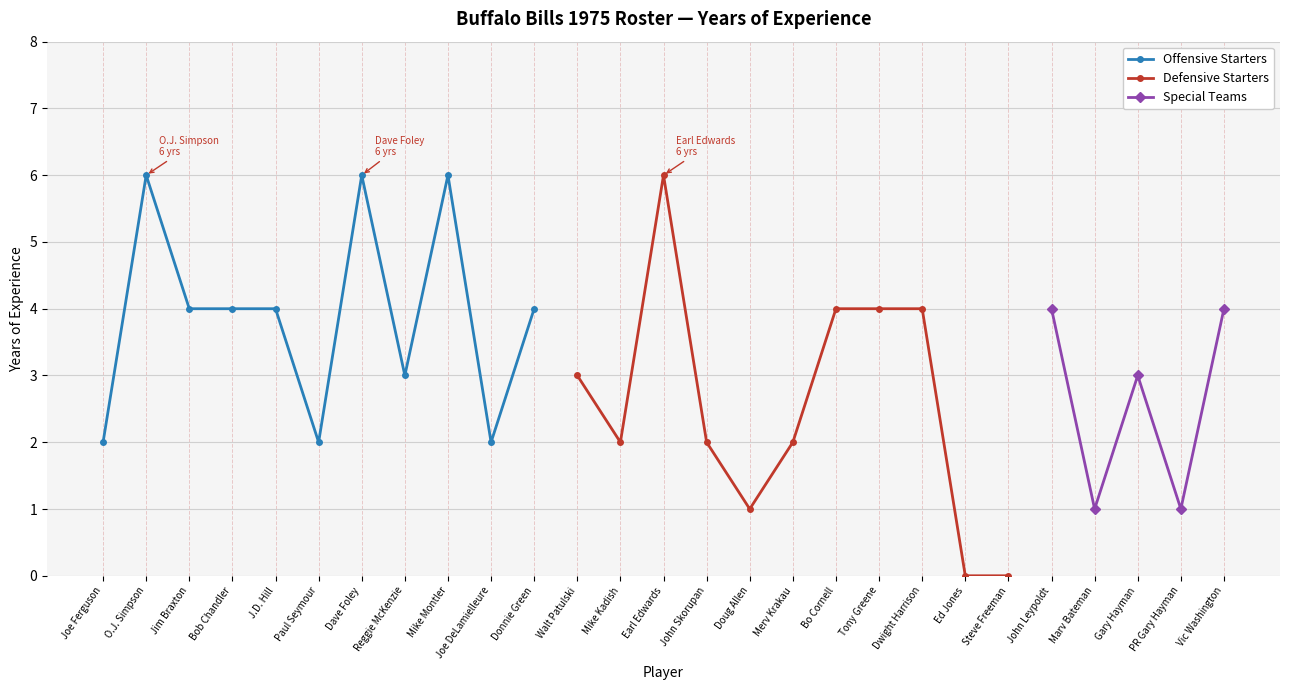

Approximately how many times larger is the value at Earl Edwards compared to Mike Kadish?

3.0